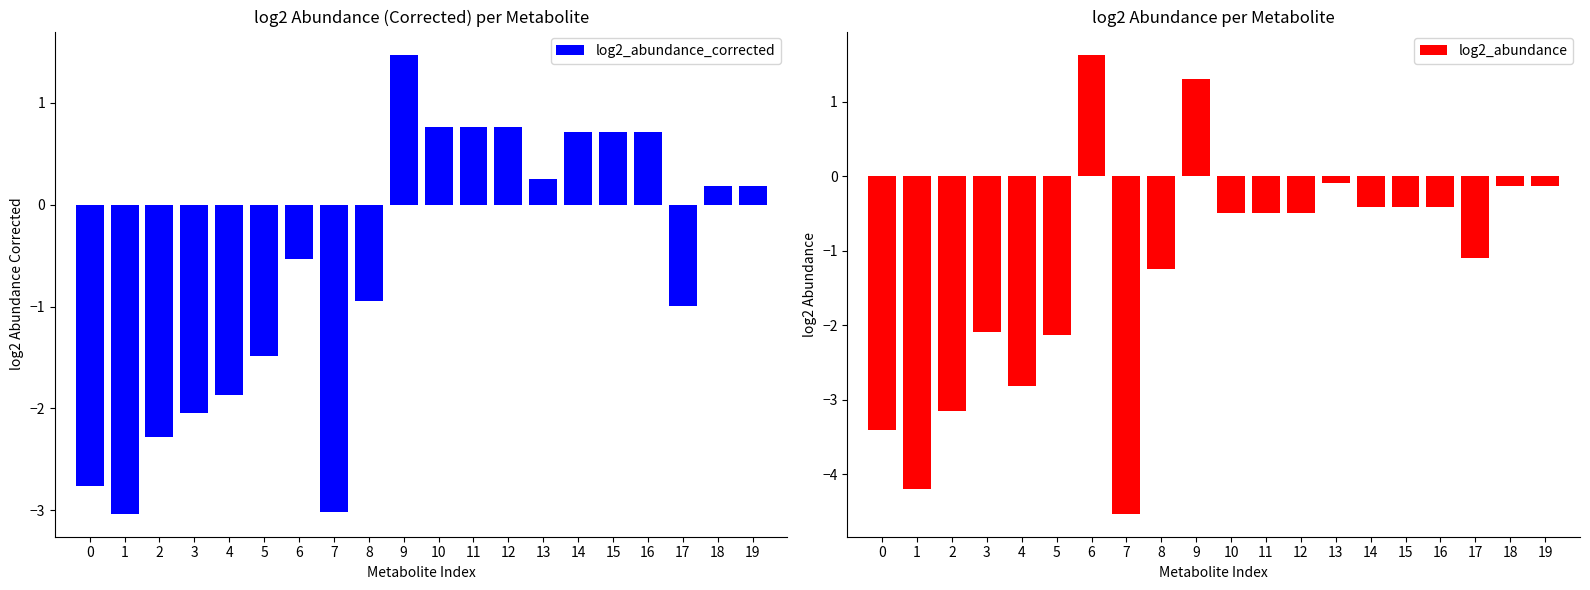

The log2_abundance series shows -0.0 at 13. True or false?

False